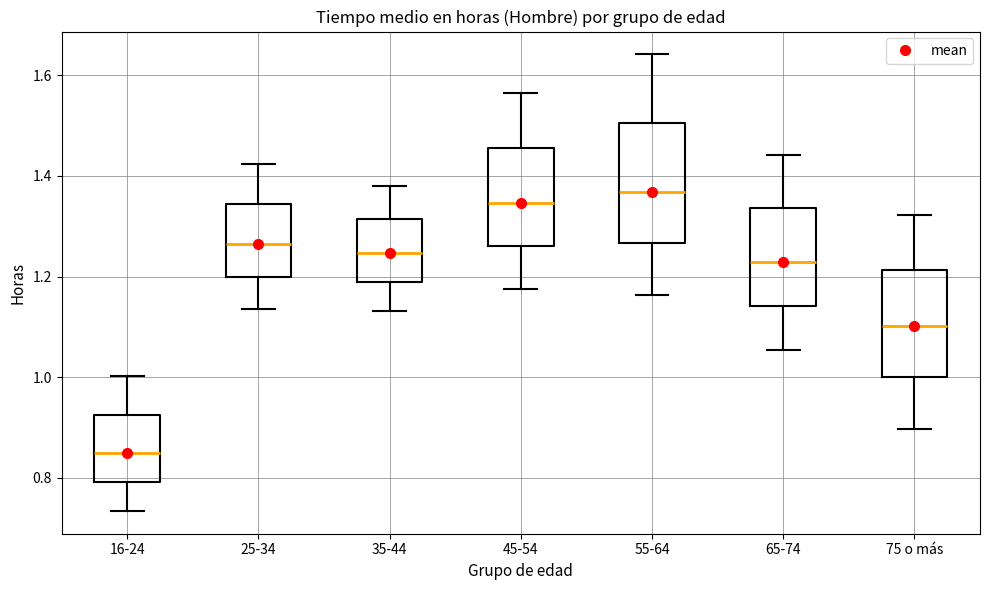

Where is the lower edge of the box for 75 o más on the y-axis? The values are not printed on the chart, so give them approximately, as read against the axis.

1.00